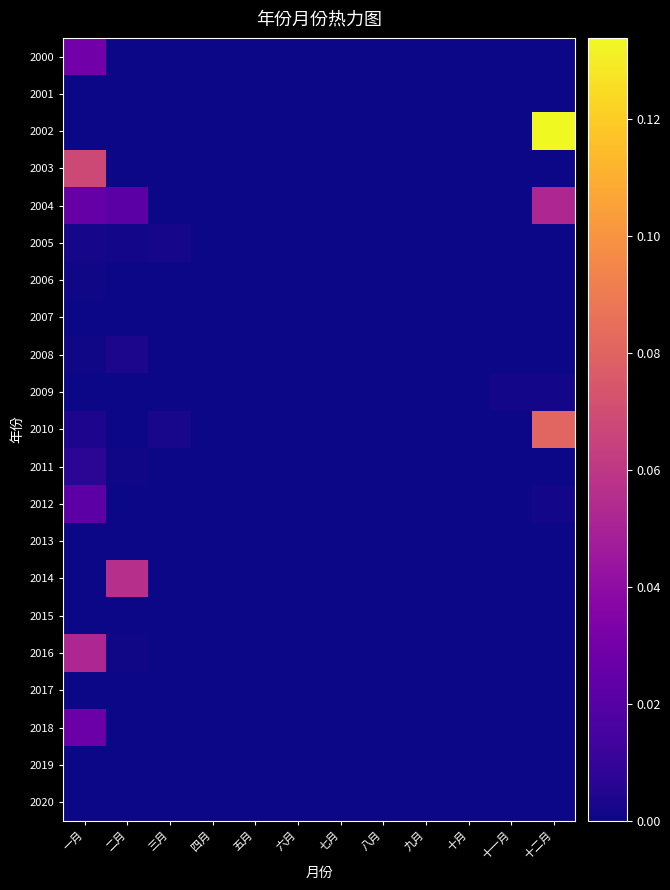

What is the spread (max minus min) of values at 一月?

0.1